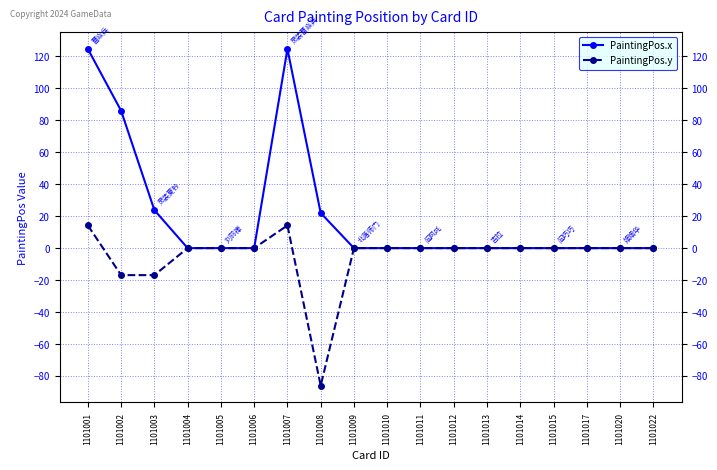

Rank the series by their maximum value, from lowest to highest.

PaintingPos.y, PaintingPos.x